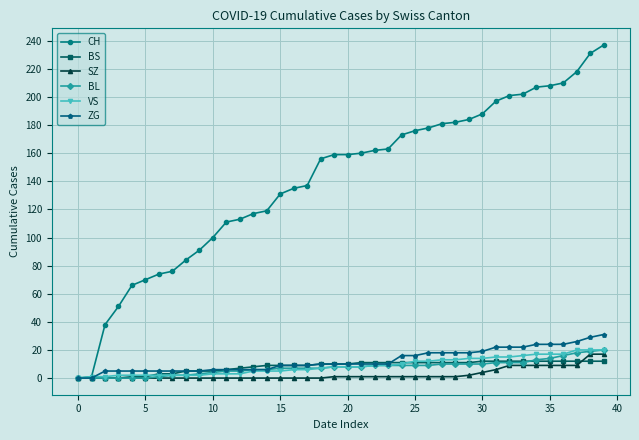

Count the number of data series in this chart.

6